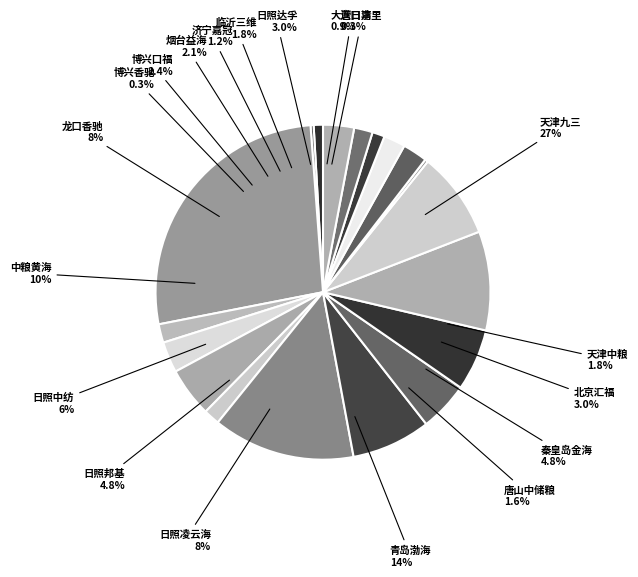

The 日照邦基 slice represents 19% of the pie. True or false?

False